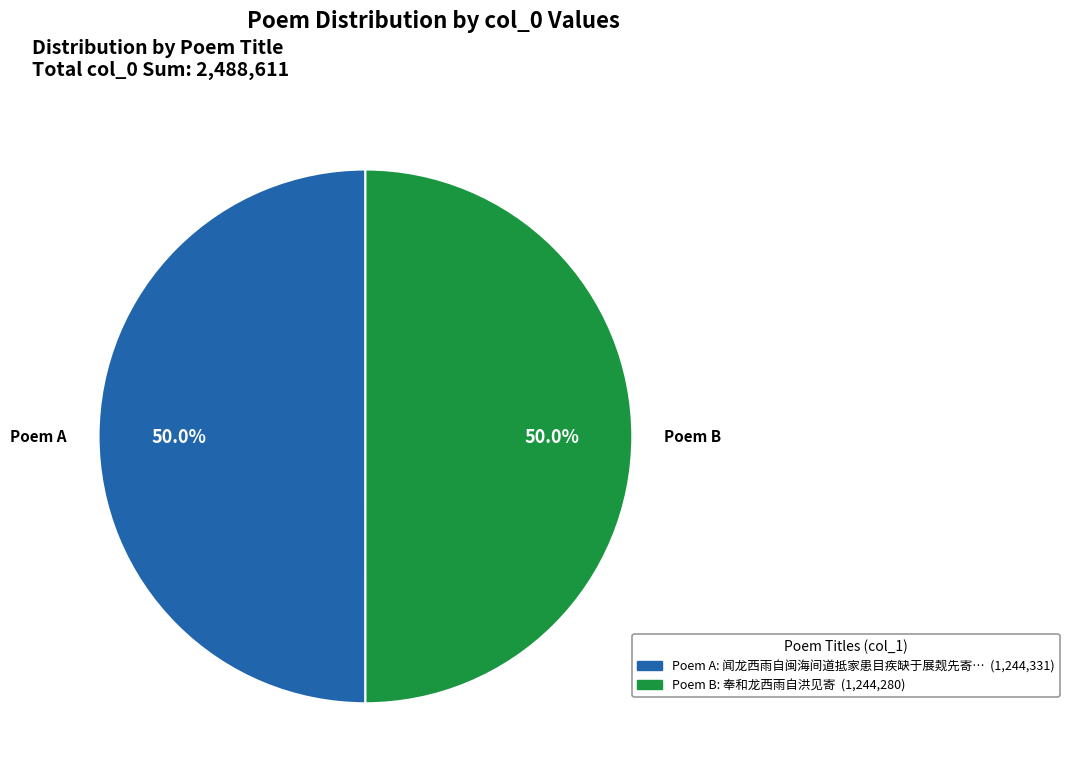

Combined, what portion of the pie is Poem A and Poem B?

100.0%